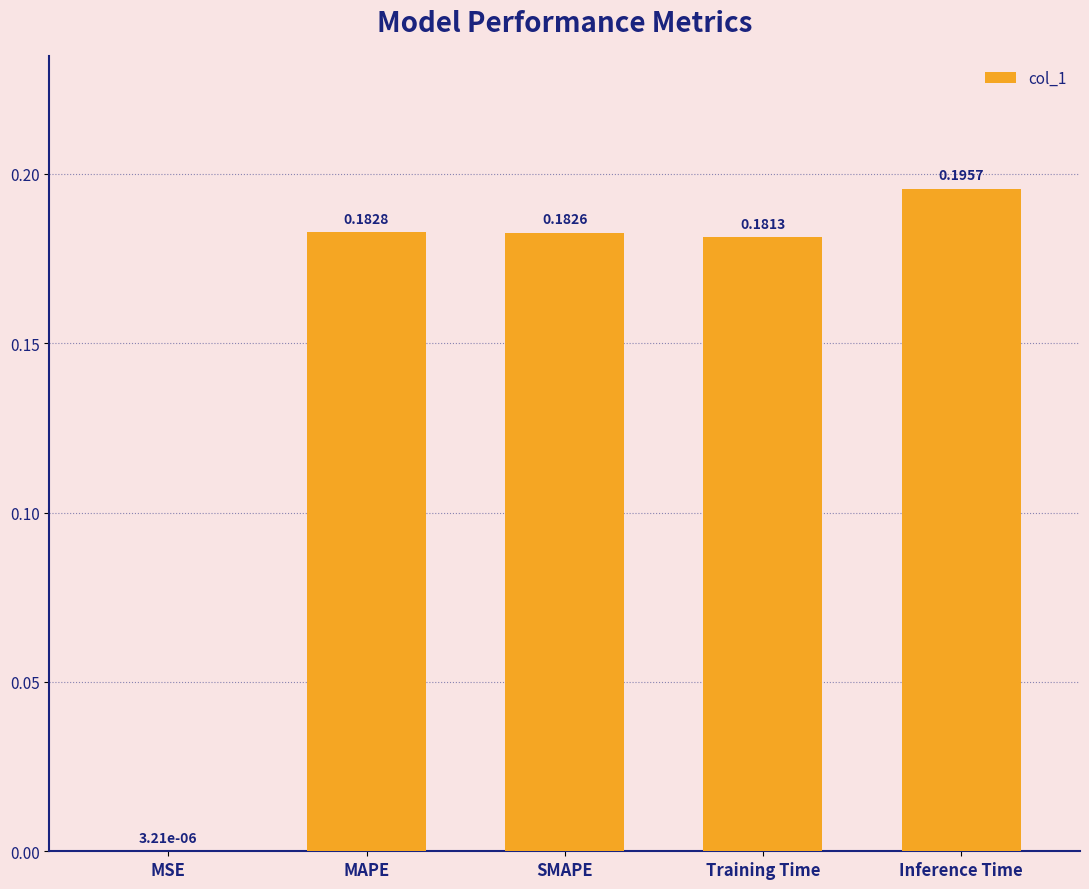

At which category does the chart reach its peak across all series?

Inference Time